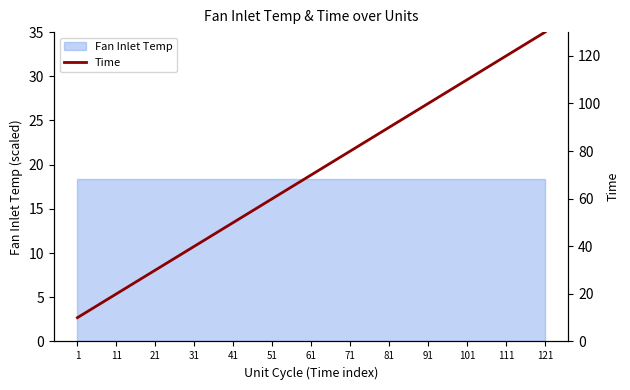

Count the number of categories in the chart.

13